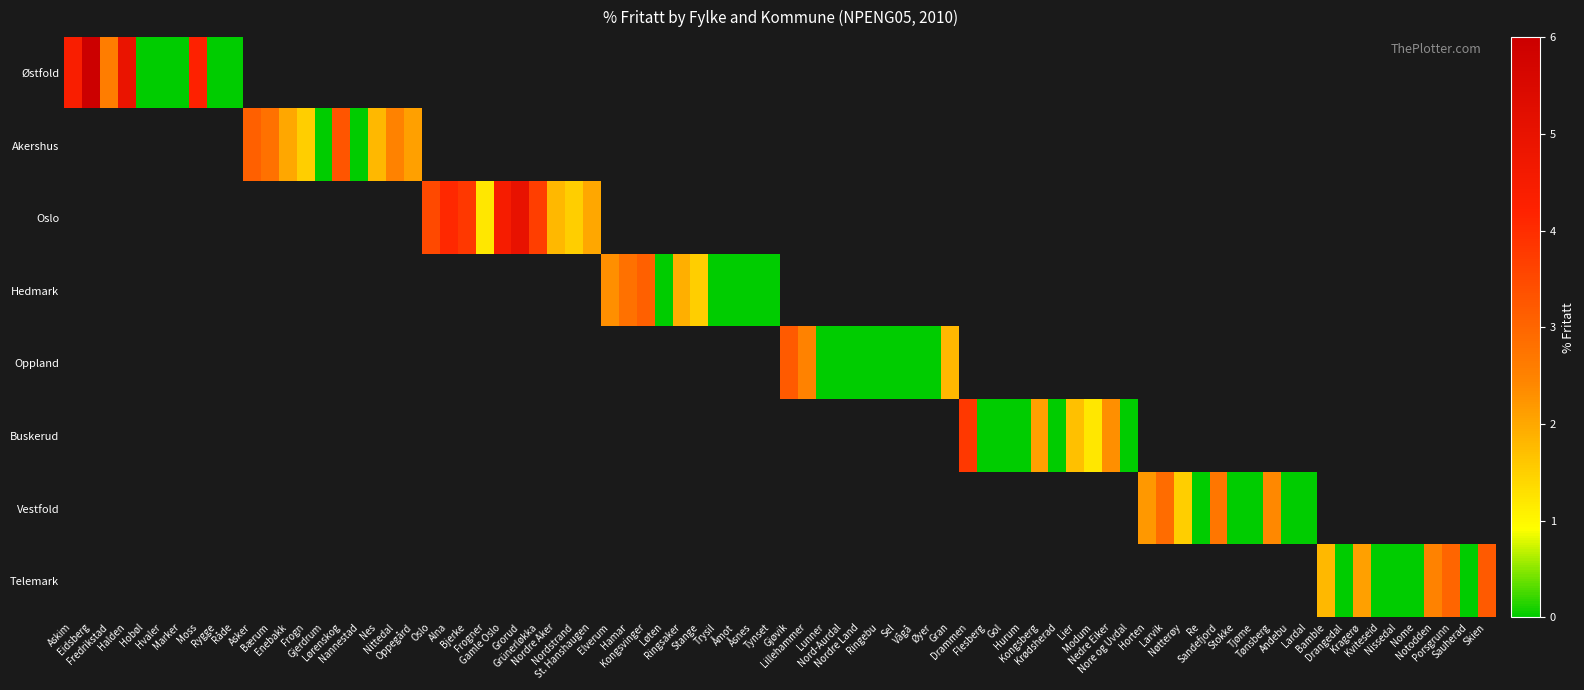

Is the value of Buskerud at Eidsberg greater than the value of Oslo at Halden?

No